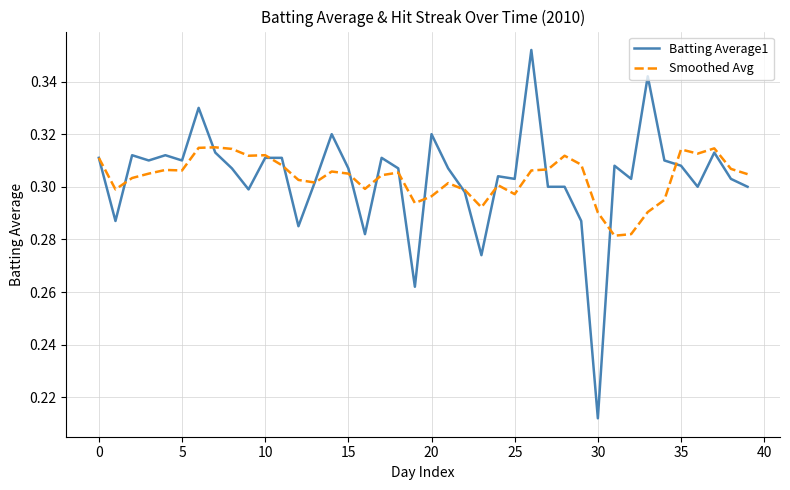

Rank the series by their maximum value, from lowest to highest.

Smoothed Avg, Batting Average1